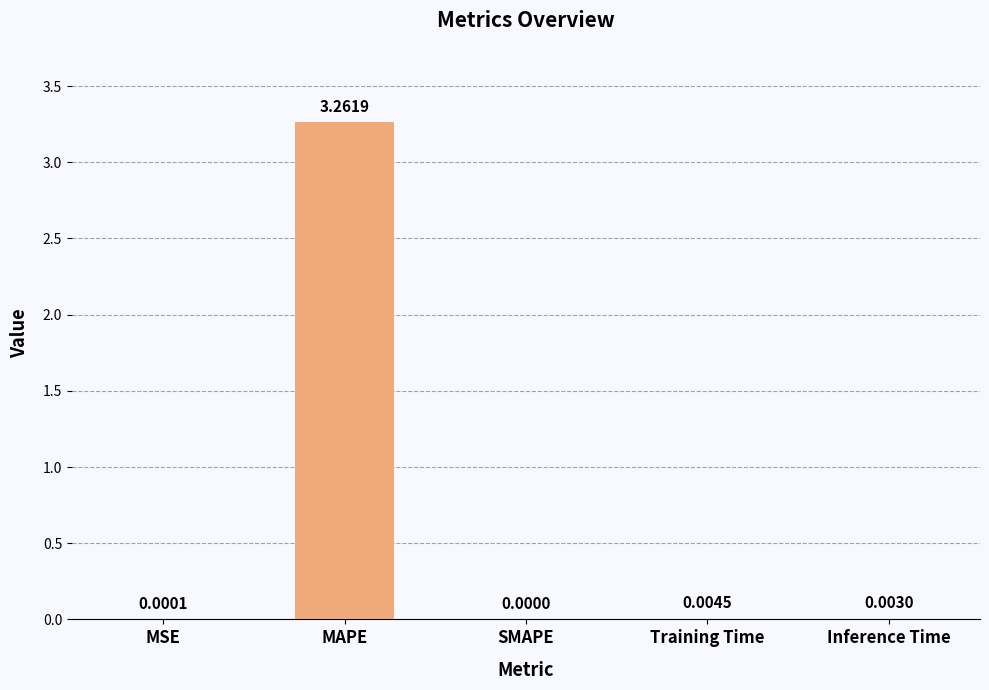

Where is the data nearest to the value 1?

Training Time